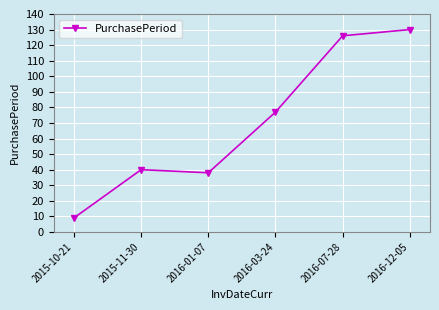

True or false: the data shows 126 at 2016-07-28.

True